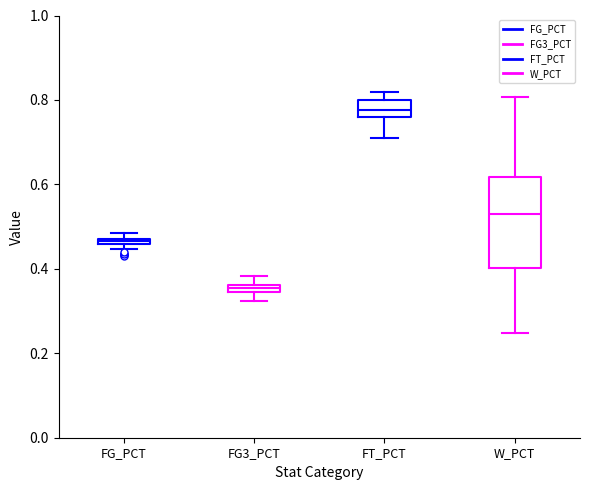

Comparing the boxes themselves (not the whiskers), which one is the tallest?

W_PCT